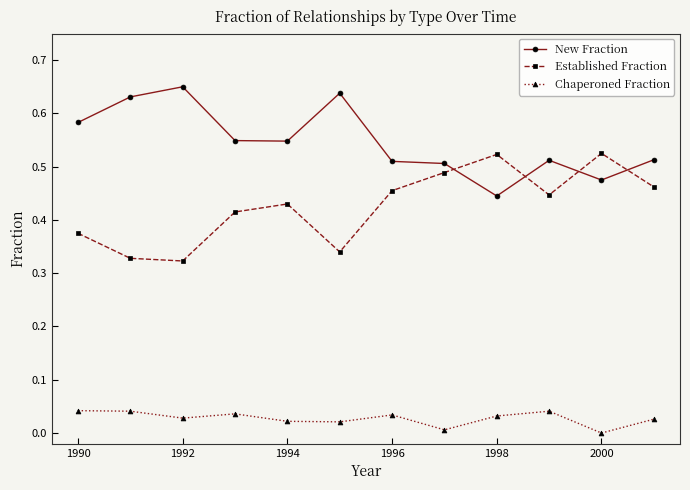

How many values in the Chaperoned Fraction series exceed 0?

11